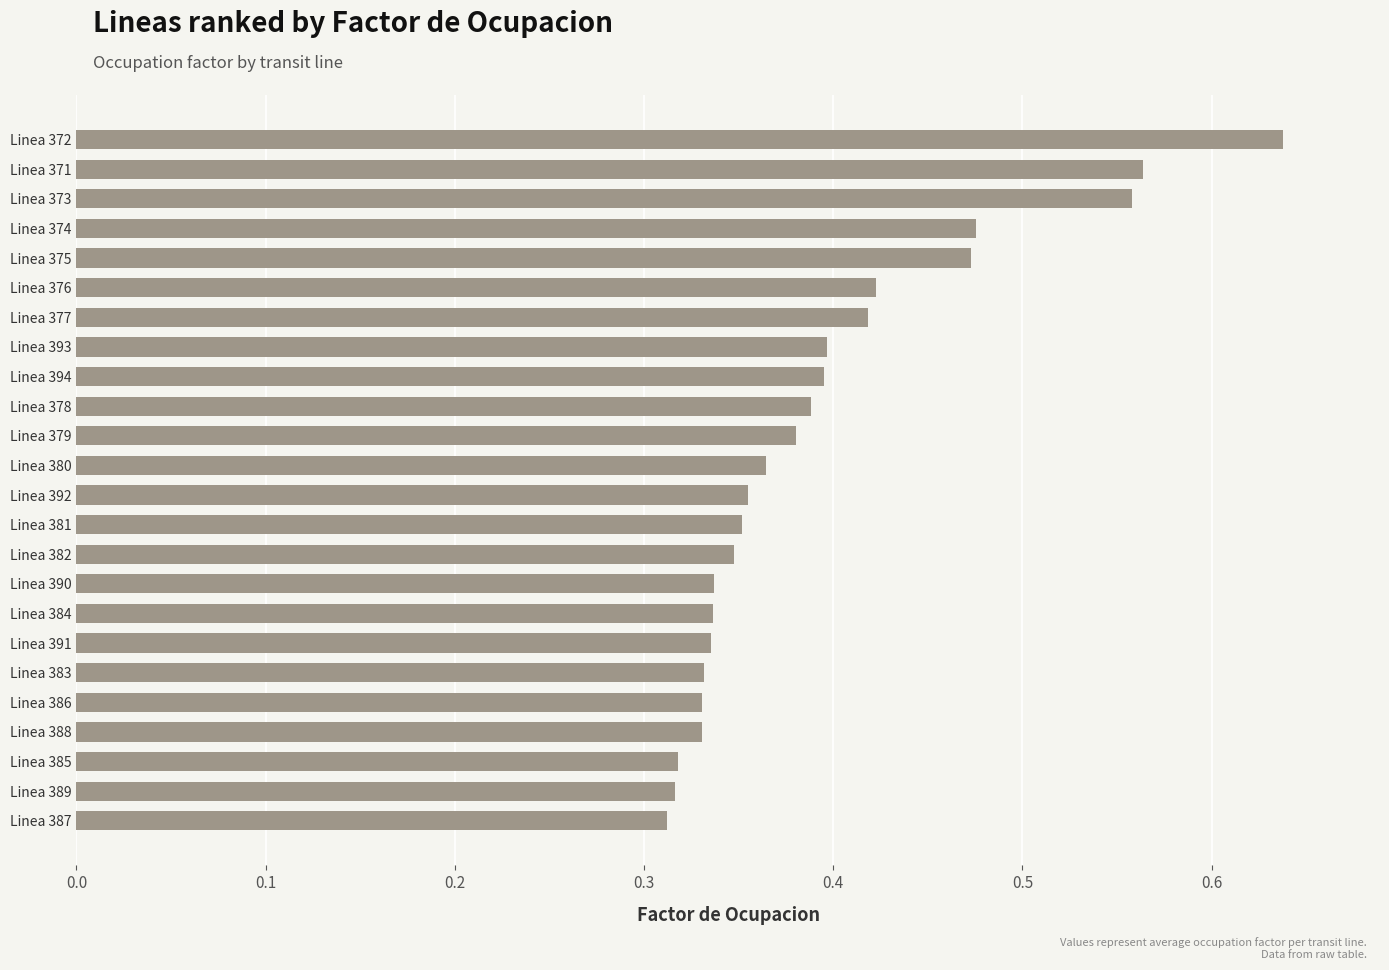

How many values are between 0 and 1?

24